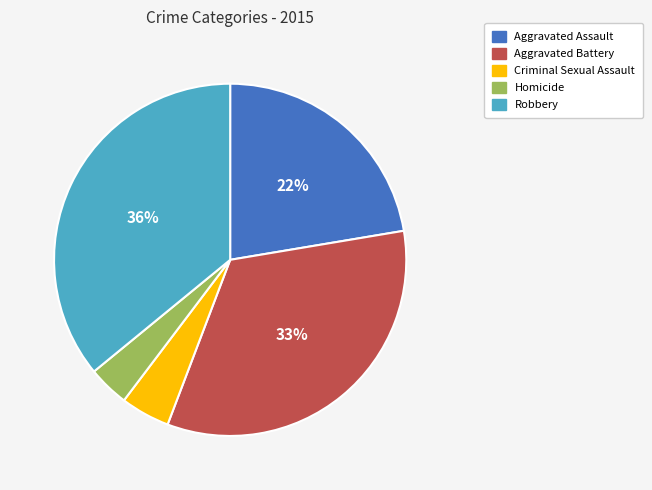

Do Homicide and Robbery together represent more than half of the pie?

No